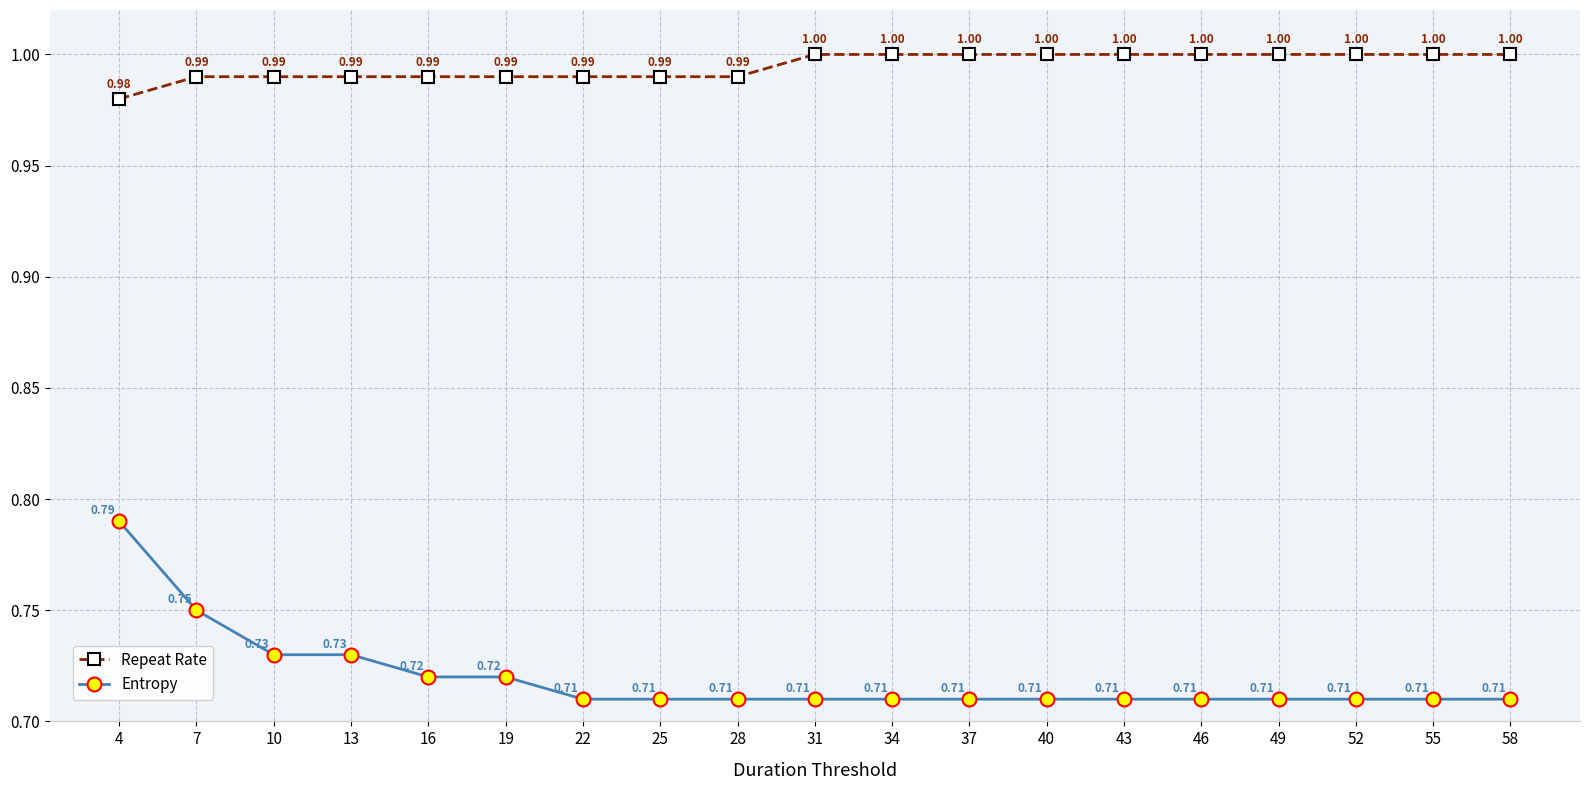

What is the greatest value displayed?

1.0